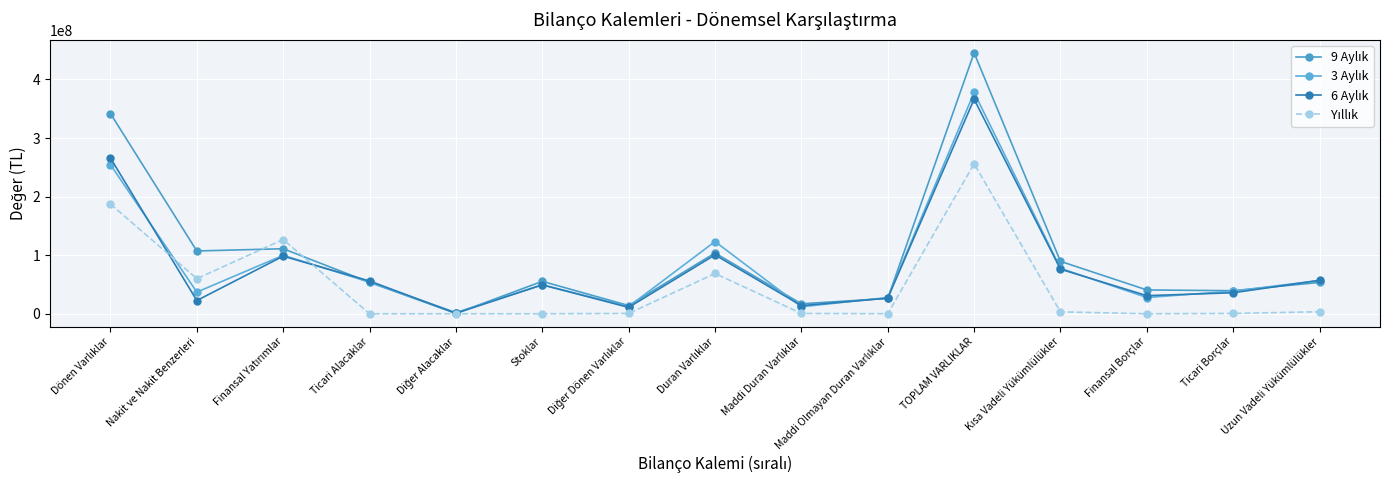

At which label does Yıllık reach its peak?

TOPLAM VARLIKLAR